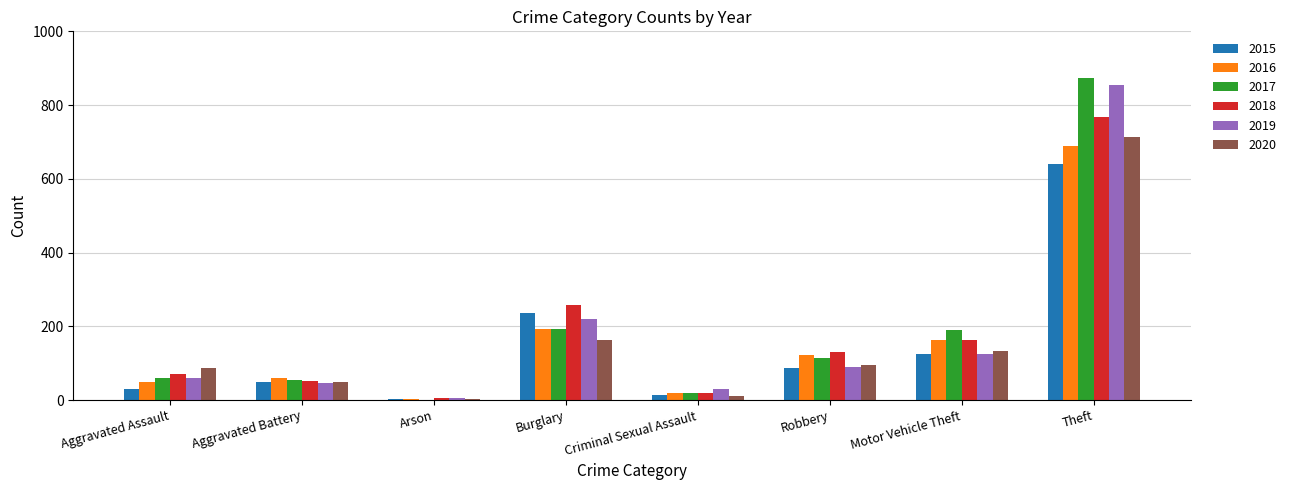

Between Aggravated Battery and Burglary, which series saw the biggest shift?

2018